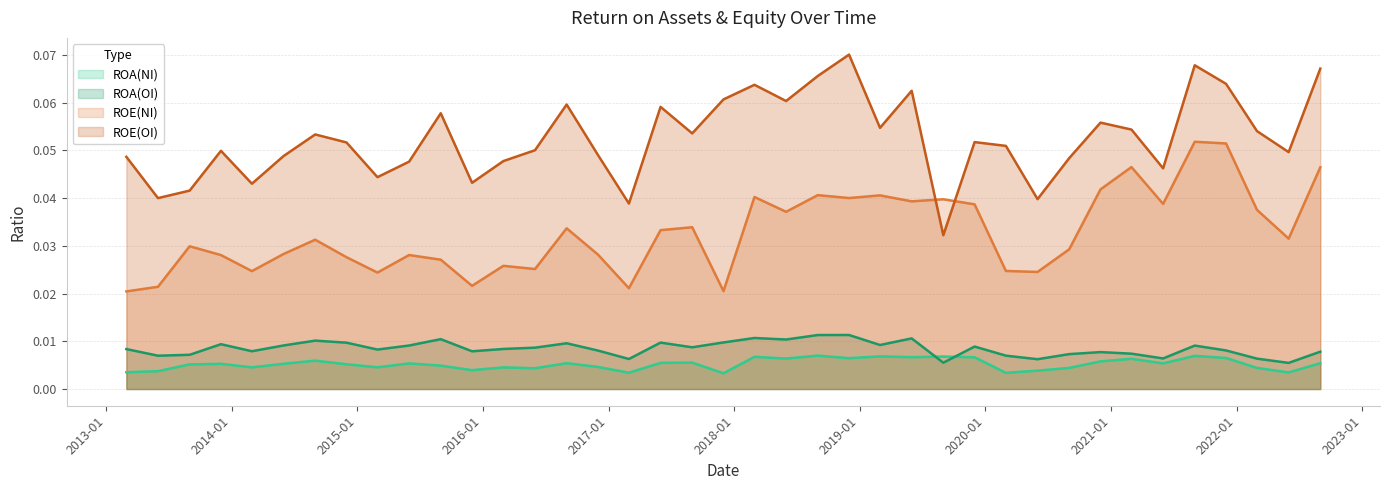

Which category has the lowest value in the ROE(NI) series?

2013-03-01